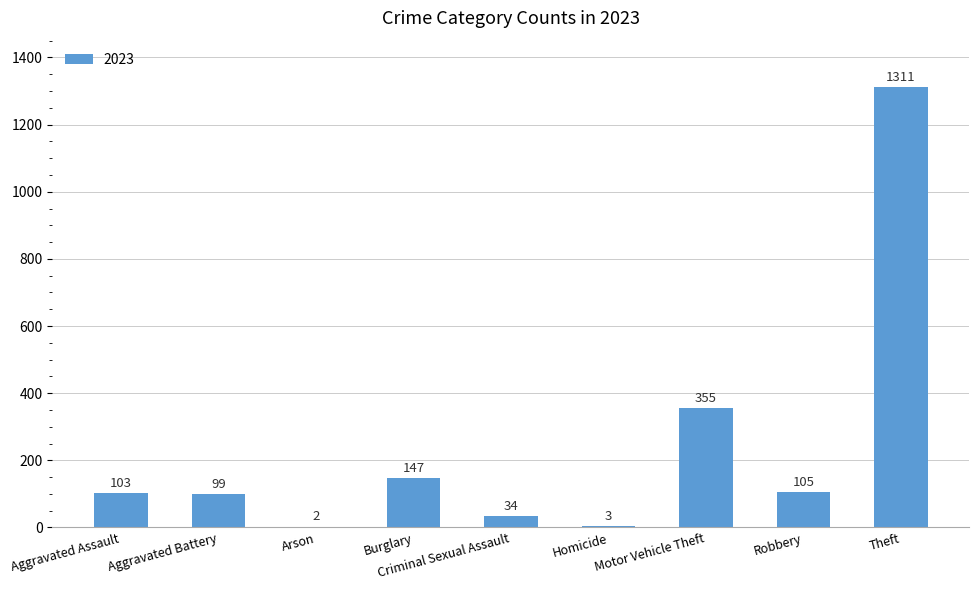

What is the greatest value displayed?

1311